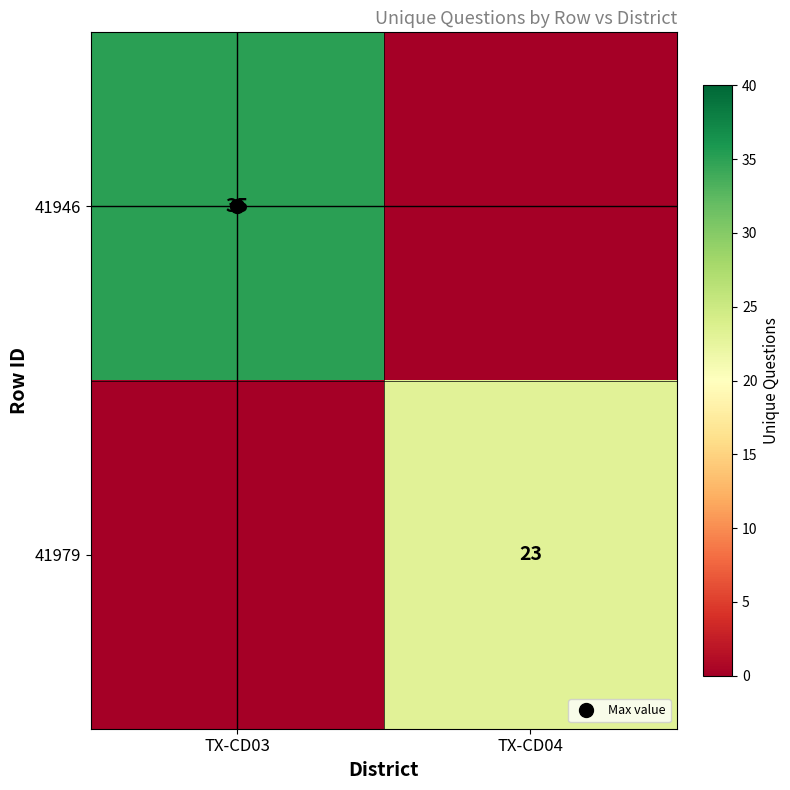

At which label does 41979 reach its minimum?

TX-CD03